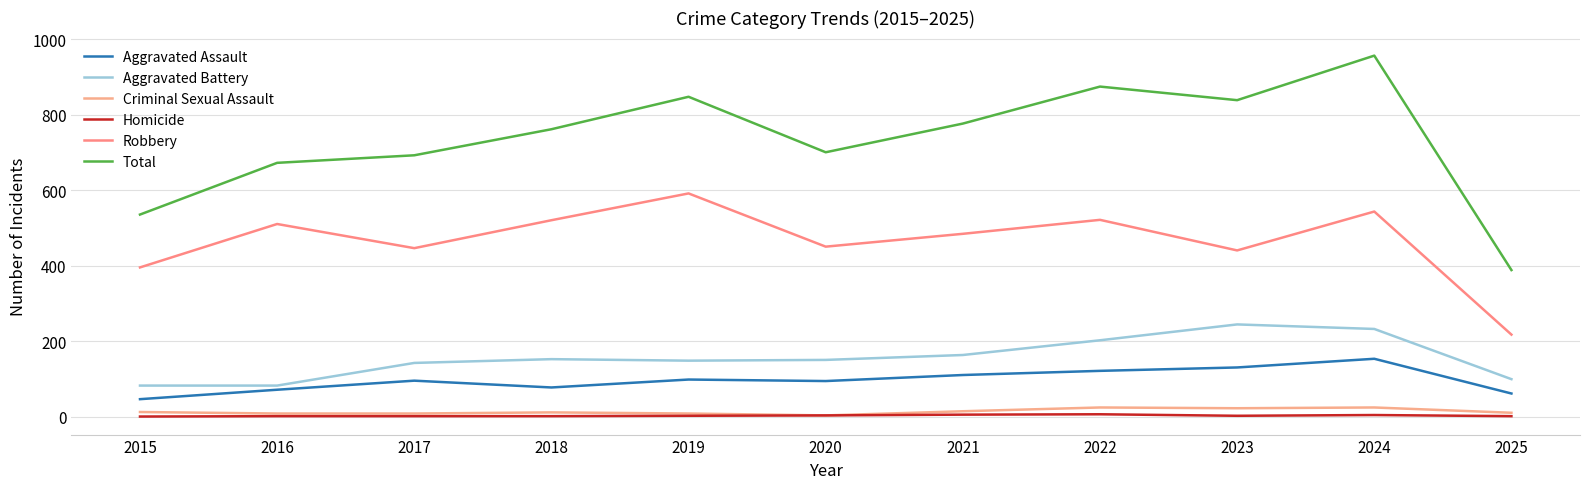

True or false: Robbery and Homicide cross at least once.

False